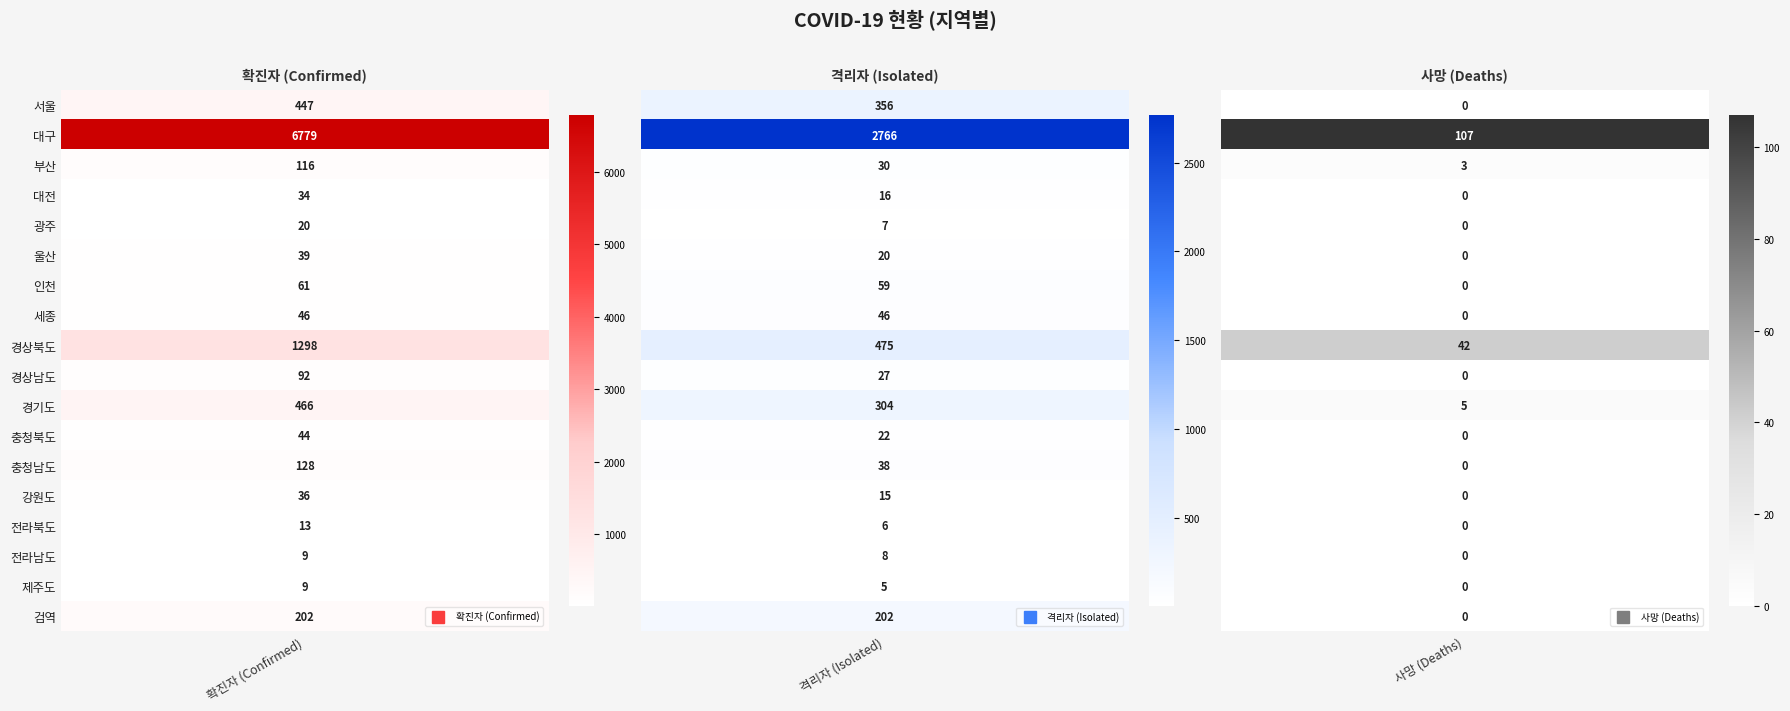

What is the sum of the 충청북도 values at 대구 and 부산?

22